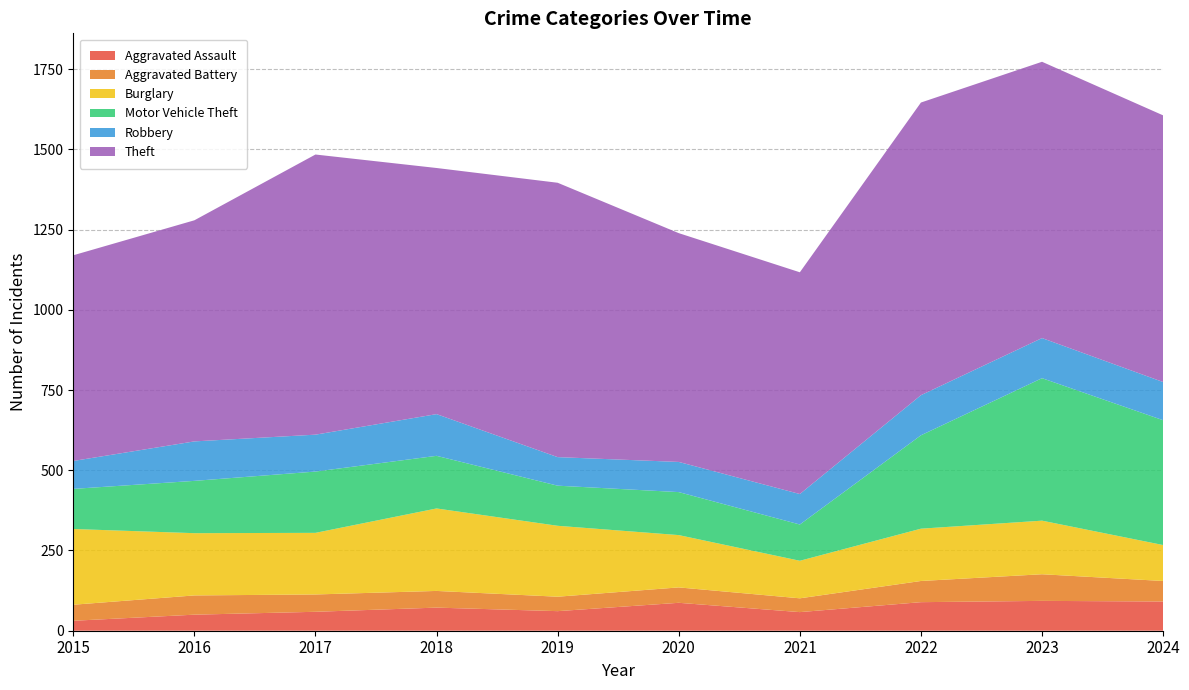

Reading left to right, extract all data points from this chart.

Aggravated Assault: 2015=31	2016=50	2017=59	2018=72	2019=61	2020=87	2021=58	2022=89	2023=93	2024=91
Aggravated Battery: 2015=50	2016=60	2017=54	2018=52	2019=45	2020=48	2021=43	2022=66	2023=83	2024=64
Burglary: 2015=236	2016=194	2017=192	2018=257	2019=221	2020=163	2021=117	2022=163	2023=167	2024=112
Motor Vehicle Theft: 2015=125	2016=163	2017=191	2018=164	2019=125	2020=134	2021=113	2022=291	2023=444	2024=389
Robbery: 2015=87	2016=123	2017=115	2018=130	2019=89	2020=94	2021=95	2022=125	2023=125	2024=119
Theft: 2015=641	2016=689	2017=873	2018=767	2019=855	2020=713	2021=691	2022=912	2023=861	2024=831